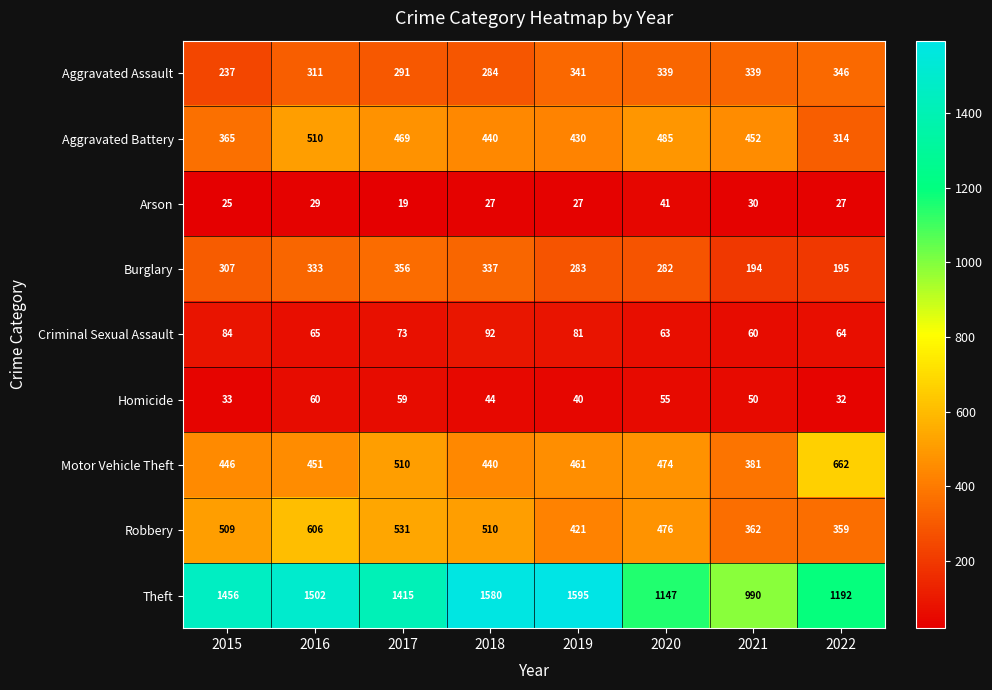

What is the total value across all series at 2016?

3867